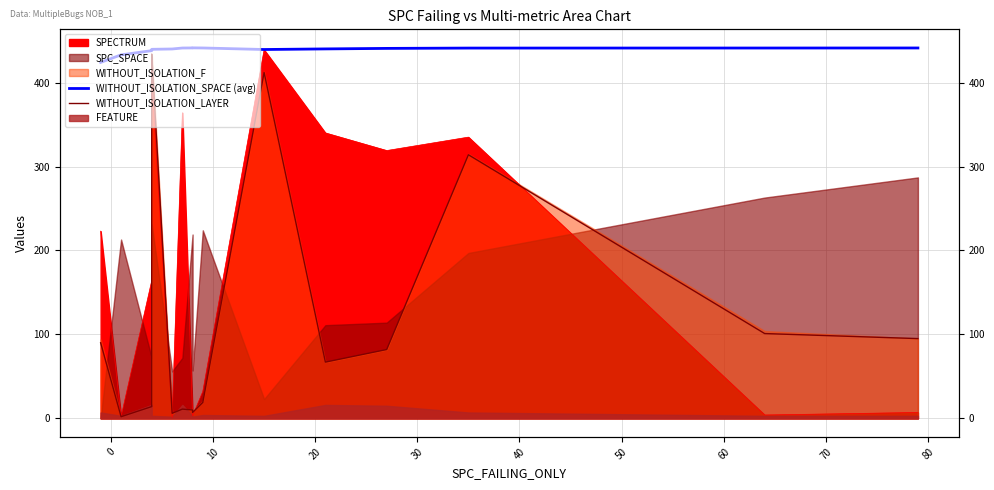

Which series has the widest spread of values?

WITHOUT_ISOLATION_LAYER